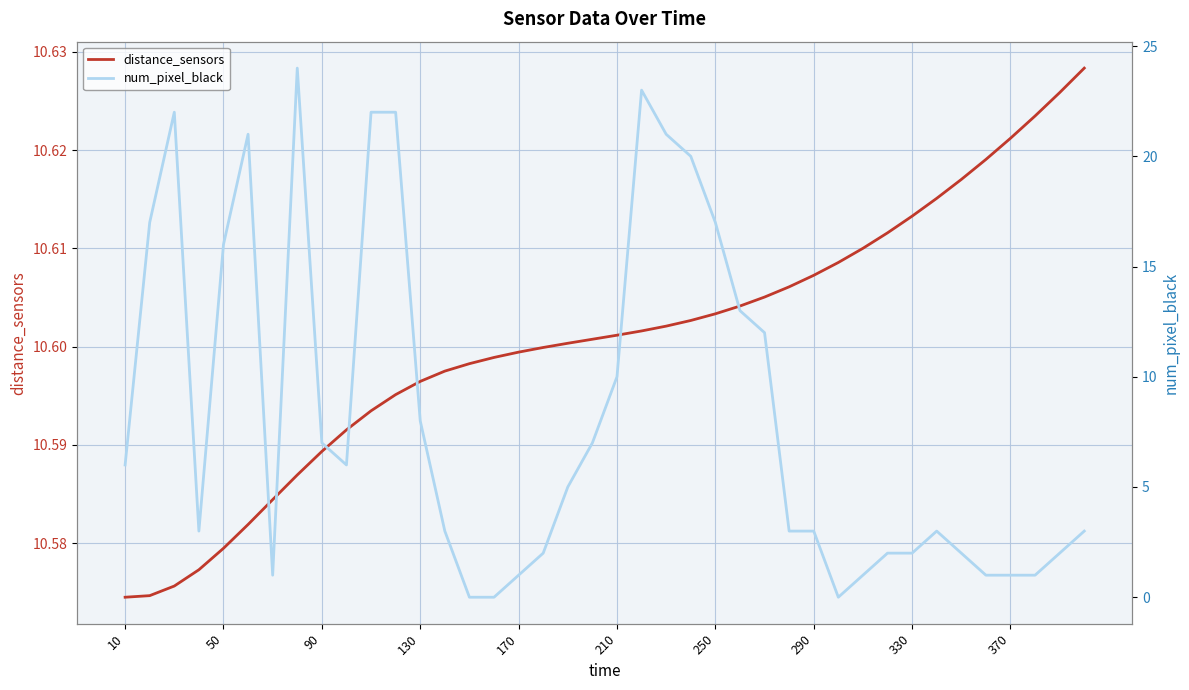

What is the average value of the num_pixel_black series?

8.3